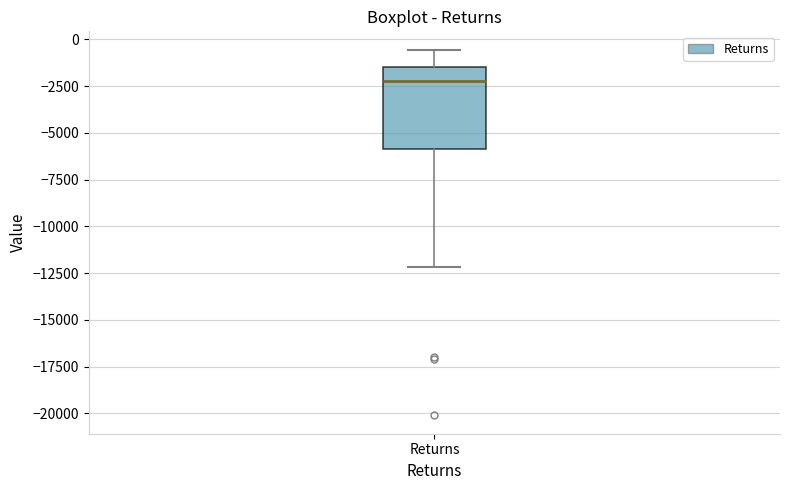

Read this box plot against the y-axis: the position of the median line, the range covered by the box, and the ends of both whiskers. The values are not printed on the chart, so give them approximately, as read against the axis.

median -2000, box -6000 to -1500, whiskers -12000 to -500